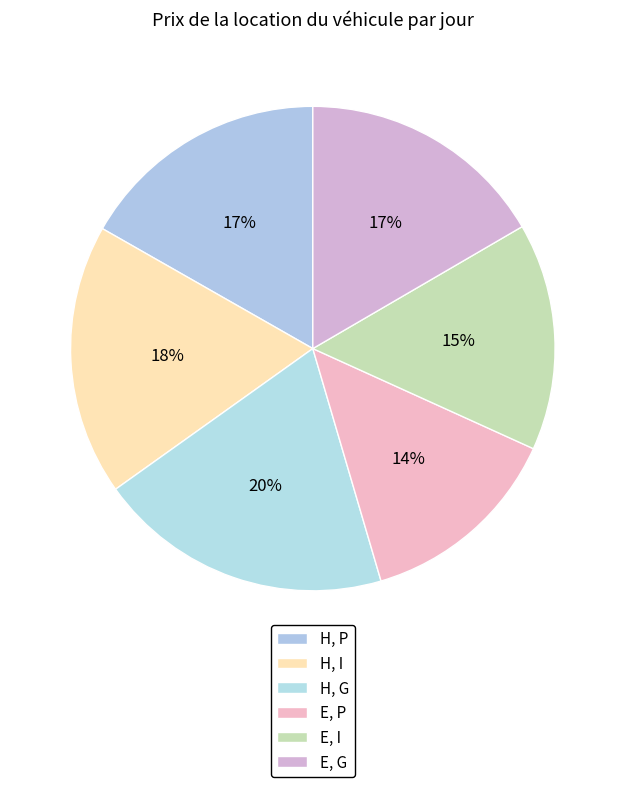

To the nearest percent, what percentage of the pie is E, P?

14%